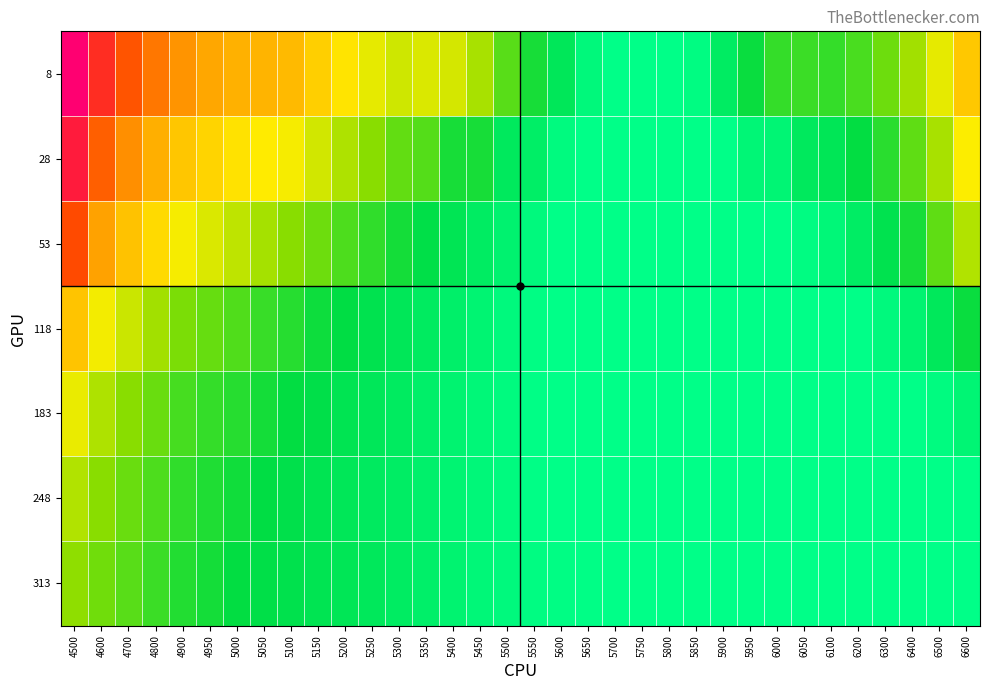

Reading right to left, transcribe all the data shown in this chart.

8: 6600=0.6	6500=0.5	6400=0.4	6300=0.3	6200=0.3	6100=0.3	6050=0.3	6000=0.3	5950=0.2	5900=0.2	5850=0.1	5800=0.1	5750=0.1	5700=0.1	5650=0.1	5600=0.2	5550=0.3	5500=0.3	5450=0.4	5400=0.5	5350=0.5	5300=0.5	5250=0.5	5200=0.5	5150=0.6	5100=0.6	5050=0.6	5000=0.6	4950=0.6	4900=0.7	4800=0.7	4700=0.8	4600=0.8	4500=0.9
28: 6600=0.5	6500=0.4	6400=0.3	6300=0.3	6200=0.2	6100=0.2	6050=0.2	6000=0.1	5950=0.1	5900=0.1	5850=0.1	5800=0.1	5750=0.1	5700=0.1	5650=0.1	5600=0.1	5550=0.2	5500=0.2	5450=0.3	5400=0.3	5350=0.3	5300=0.3	5250=0.4	5200=0.4	5150=0.5	5100=0.5	5050=0.5	5000=0.5	4950=0.6	4900=0.6	4800=0.6	4700=0.7	4600=0.7	4500=0.9
53: 6600=0.4	6500=0.3	6400=0.3	6300=0.2	6200=0.2	6100=0.1	6050=0.1	6000=0.1	5950=0.1	5900=0.1	5850=0.1	5800=0.1	5750=0.1	5700=0.1	5650=0.1	5600=0.1	5550=0.1	5500=0.2	5450=0.2	5400=0.2	5350=0.2	5300=0.3	5250=0.3	5200=0.3	5150=0.3	5100=0.4	5050=0.4	5000=0.4	4950=0.5	4900=0.5	4800=0.5	4700=0.6	4600=0.7	4500=0.8
118: 6600=0.2	6500=0.2	6400=0.1	6300=0.1	6200=0.1	6100=0.1	6050=0.1	6000=0.1	5950=0.1	5900=0.1	5850=0.1	5800=0.1	5750=0.1	5700=0.1	5650=0.1	5600=0.1	5550=0.1	5500=0.1	5450=0.1	5400=0.2	5350=0.2	5300=0.2	5250=0.2	5200=0.2	5150=0.2	5100=0.3	5050=0.3	5000=0.3	4950=0.3	4900=0.4	4800=0.4	4700=0.4	4600=0.5	4500=0.6
183: 6600=0.1	6500=0.1	6400=0.1	6300=0.1	6200=0.1	6100=0.1	6050=0.1	6000=0.1	5950=0.1	5900=0.1	5850=0.1	5800=0.1	5750=0.1	5700=0.1	5650=0.1	5600=0.1	5550=0.1	5500=0.1	5450=0.1	5400=0.1	5350=0.2	5300=0.2	5250=0.2	5200=0.2	5150=0.2	5100=0.2	5050=0.3	5000=0.3	4950=0.3	4900=0.3	4800=0.3	4700=0.4	4600=0.4	4500=0.5
248: 6600=0.1	6500=0.1	6400=0.1	6300=0.1	6200=0.1	6100=0.1	6050=0.1	6000=0.1	5950=0.1	5900=0.1	5850=0.1	5800=0.1	5750=0.1	5700=0.1	5650=0.1	5600=0.1	5550=0.1	5500=0.1	5450=0.1	5400=0.1	5350=0.2	5300=0.2	5250=0.2	5200=0.2	5150=0.2	5100=0.2	5050=0.2	5000=0.3	4950=0.3	4900=0.3	4800=0.3	4700=0.3	4600=0.4	4500=0.4
313: 6600=0.1	6500=0.1	6400=0.1	6300=0.1	6200=0.1	6100=0.1	6050=0.1	6000=0.1	5950=0.1	5900=0.1	5850=0.1	5800=0.1	5750=0.1	5700=0.1	5650=0.1	5600=0.1	5550=0.1	5500=0.1	5450=0.1	5400=0.1	5350=0.2	5300=0.2	5250=0.2	5200=0.2	5150=0.2	5100=0.2	5050=0.2	5000=0.2	4950=0.3	4900=0.3	4800=0.3	4700=0.3	4600=0.3	4500=0.4